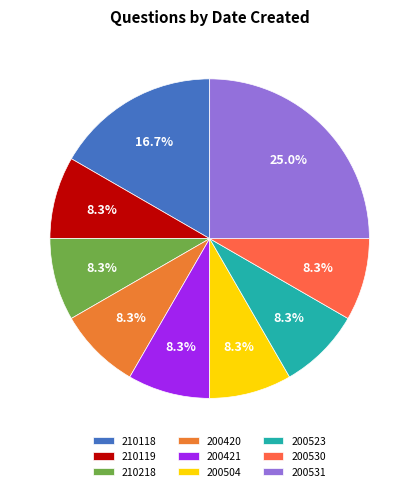

What is the change in value from 210118 to 200530?

-1